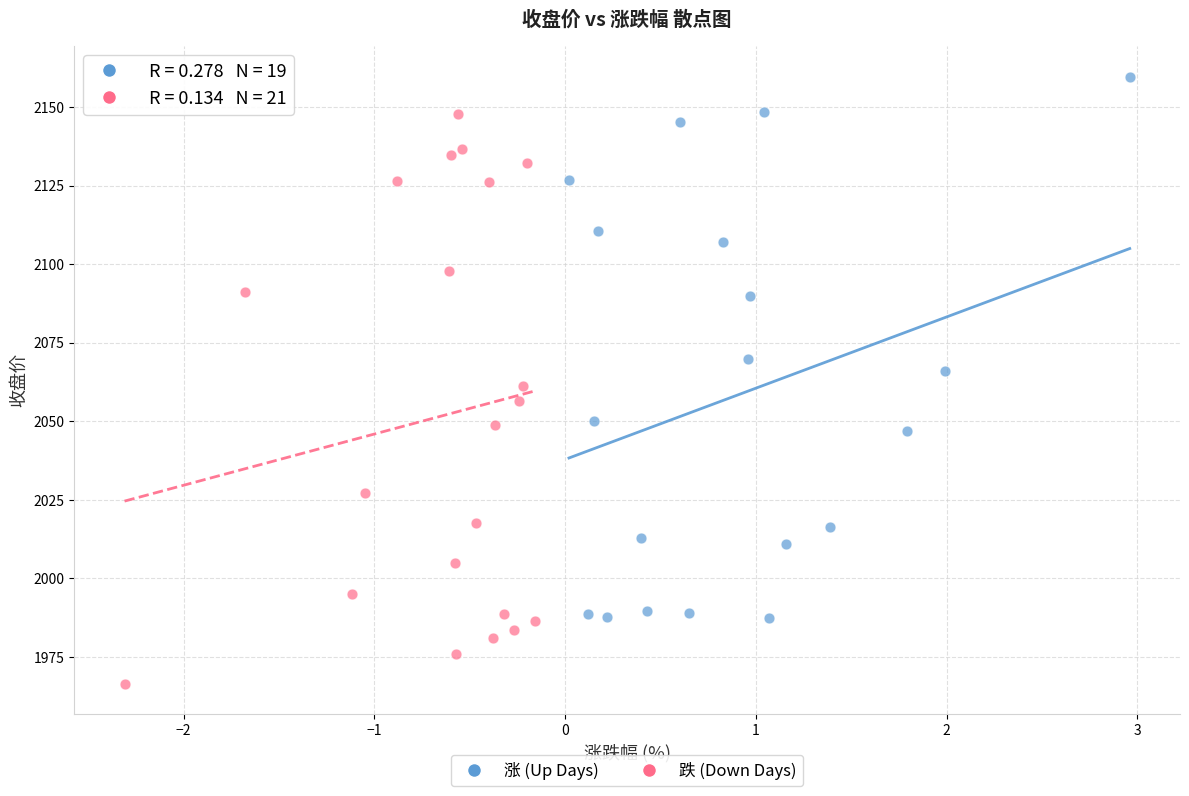

Which series has the largest Y range (max minus min)?

跌 (Down Days)